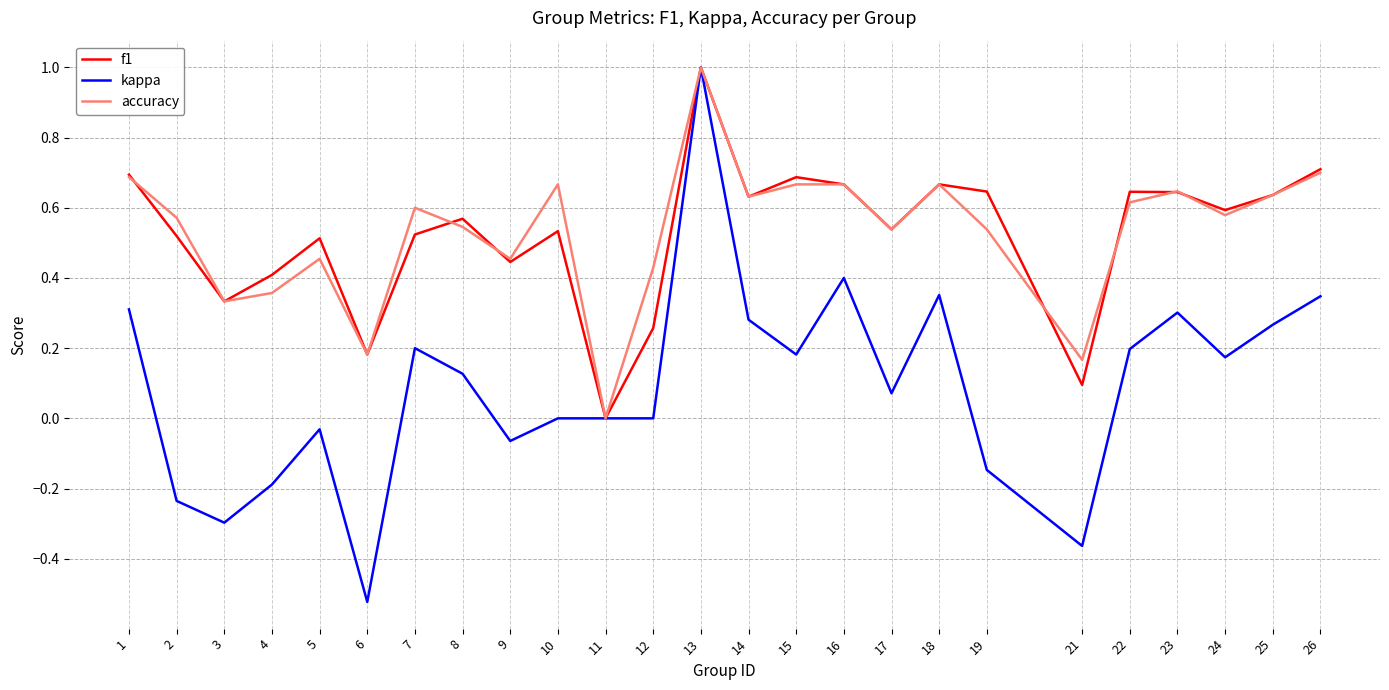

Is it true that f1 equals 0.1 at 5?

False